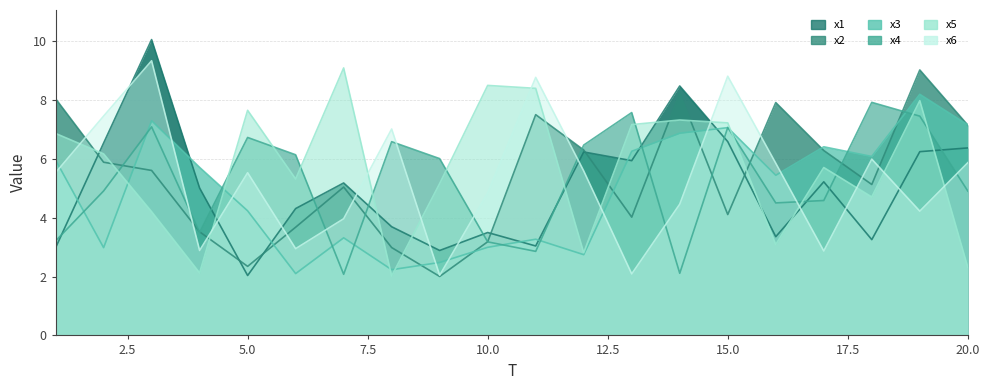

What are all the series names shown in the legend?

x1, x2, x3, x4, x5, x6